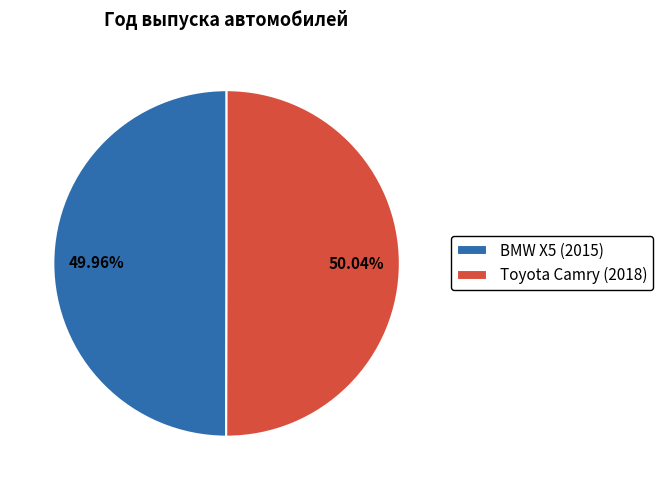

Is there a majority slice in this chart?

Yes